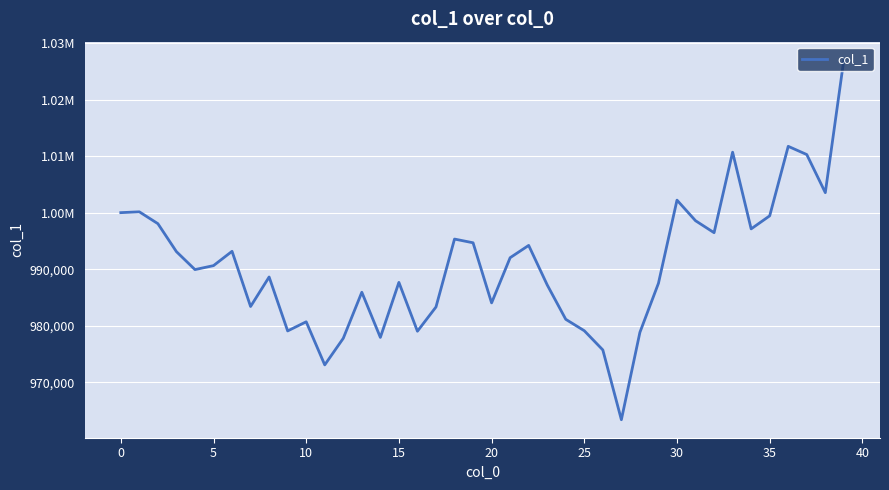

Is this an area chart (filled region under the line)?

No